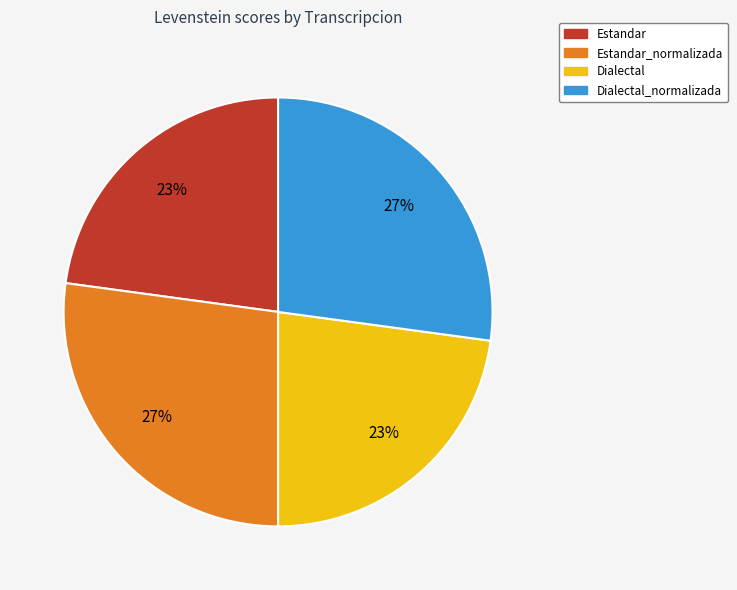

What percentage is the Dialectal_normalizada slice, to the nearest percent?

27%